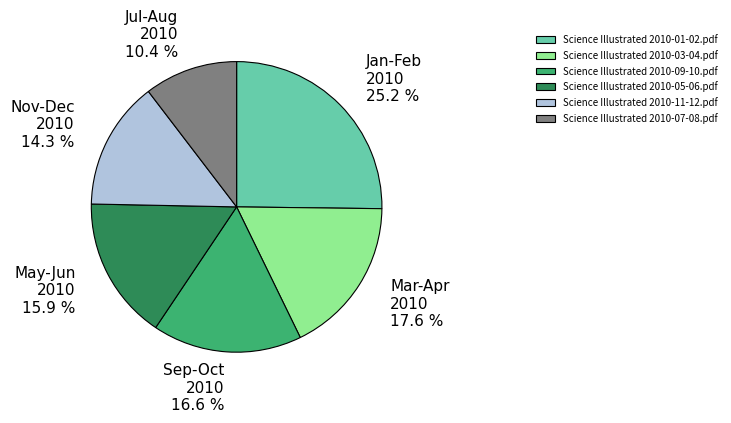

Count the number of slices in the pie.

6